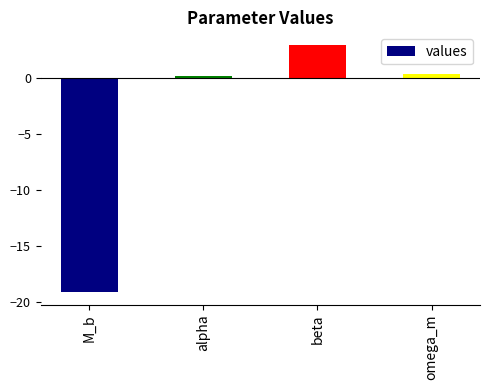

What is the sum of all values?

-15.7